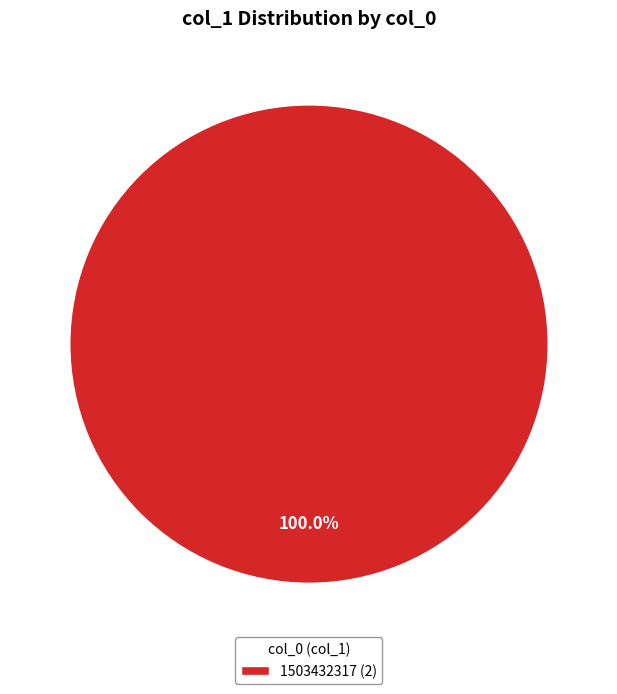

How many segments does this pie chart have?

1